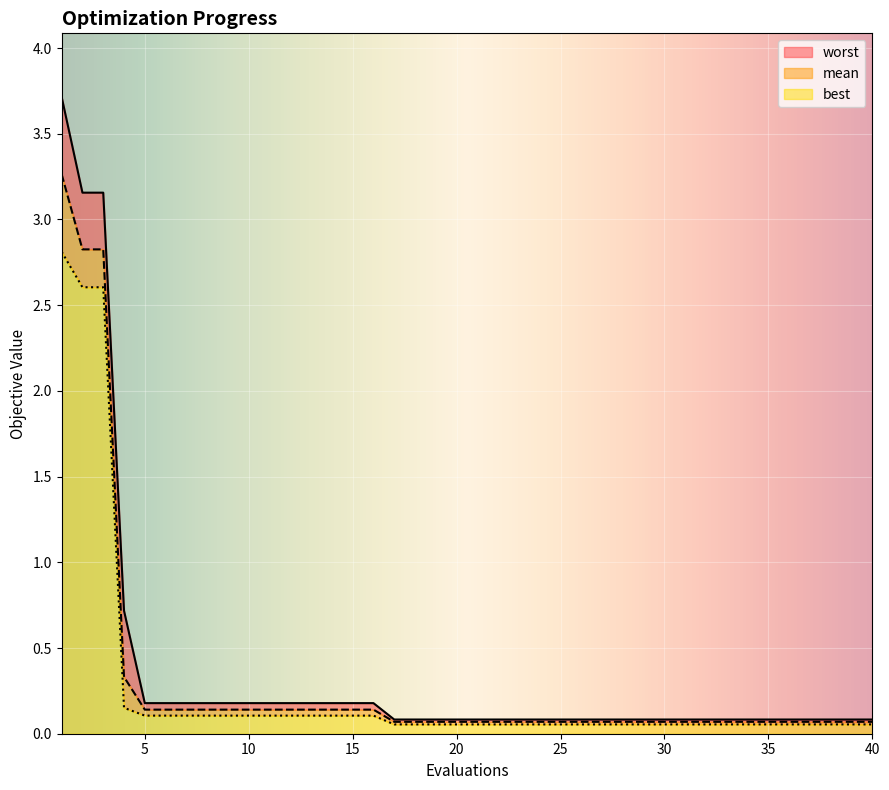

What is the minimum value shown in the chart?

0.1